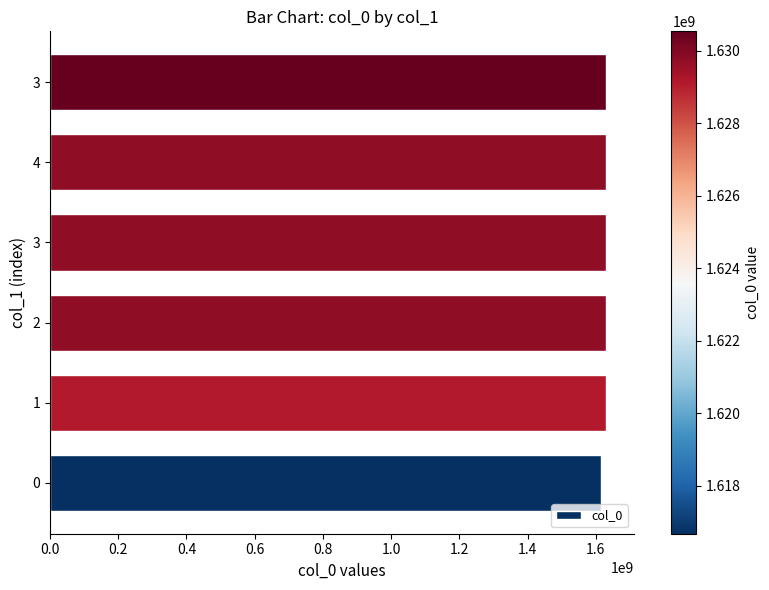

How many values are below 1629742954?

3